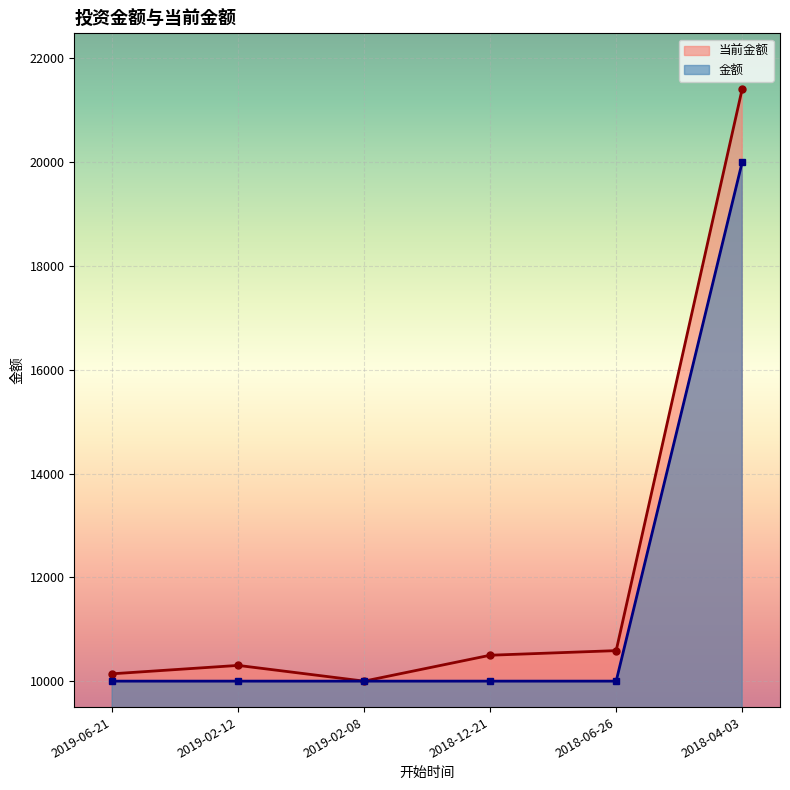

True or false: 金额 has more than 2 points higher than both neighbors.

False